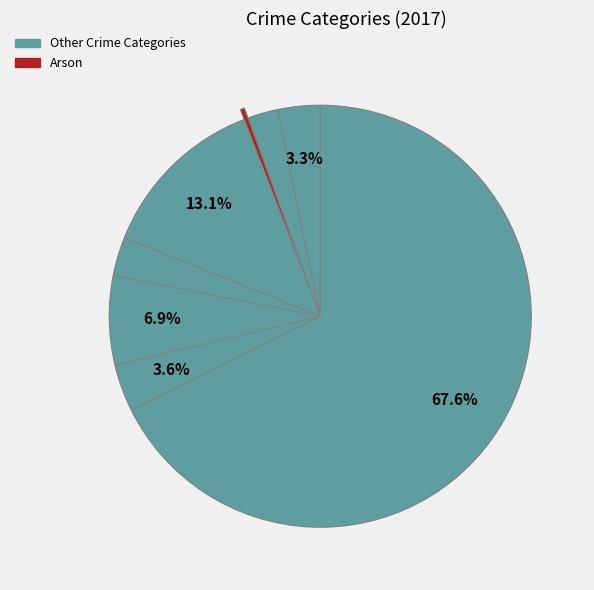

How many slices are in this pie chart?

8